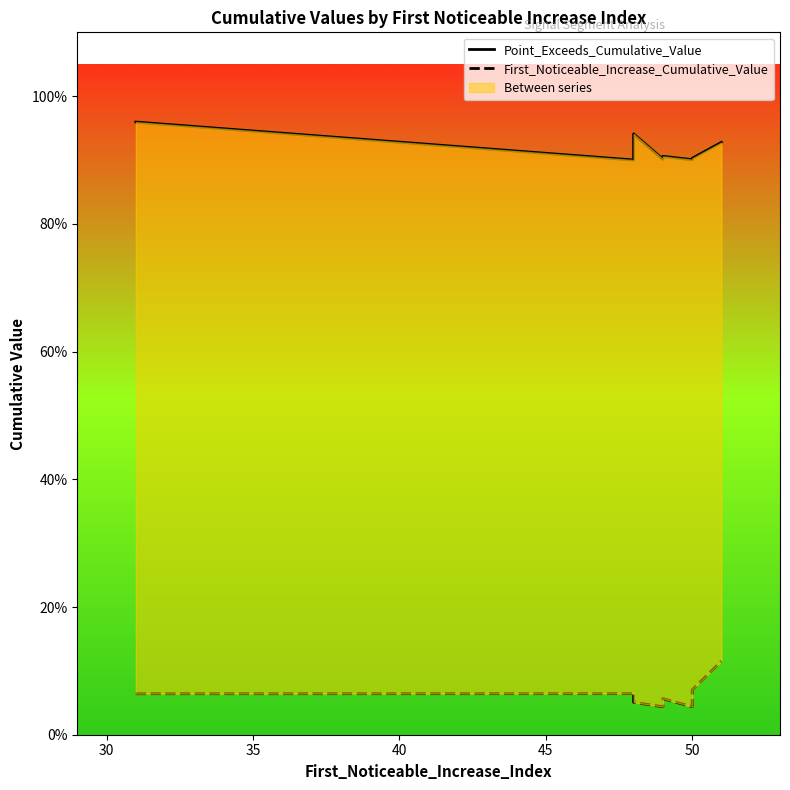

True or false: Point_Exceeds_Cumulative_Value has a value of 0.9 at 50.

True